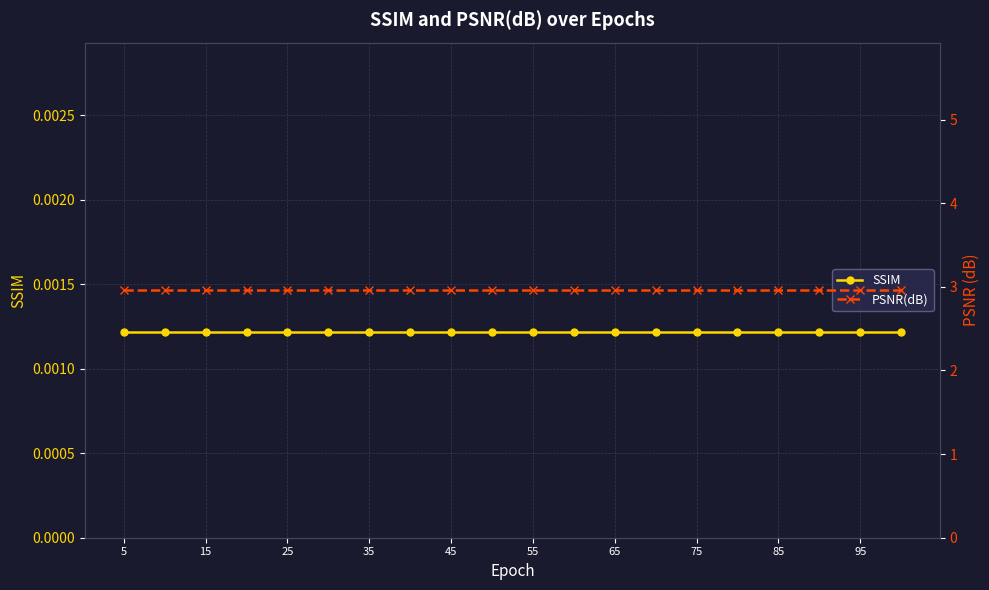

True or false: SSIM and PSNR(dB) cross at least once.

False